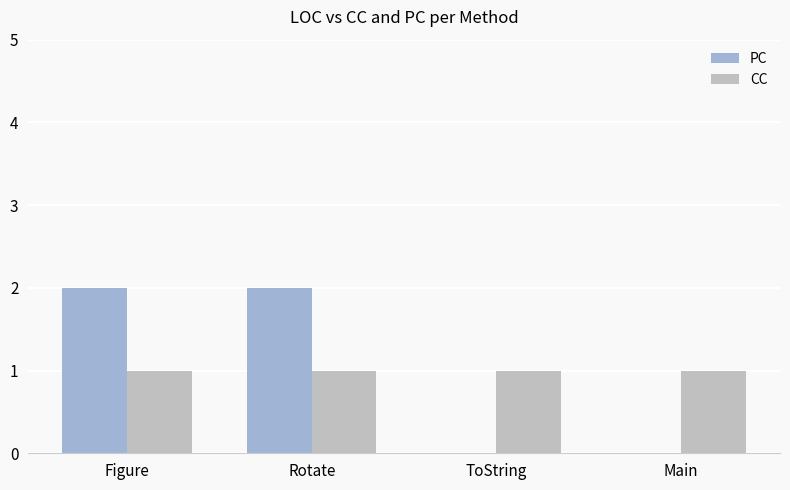

What is the average value of the CC series?

1